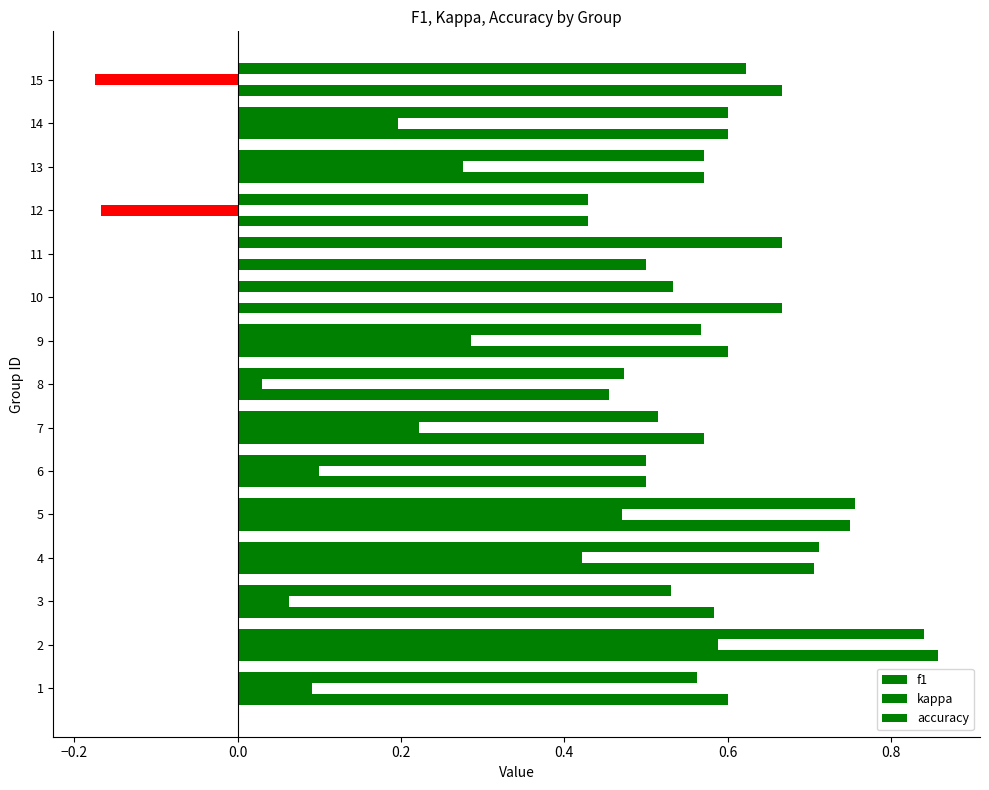

How many categories are shown in the chart?

15